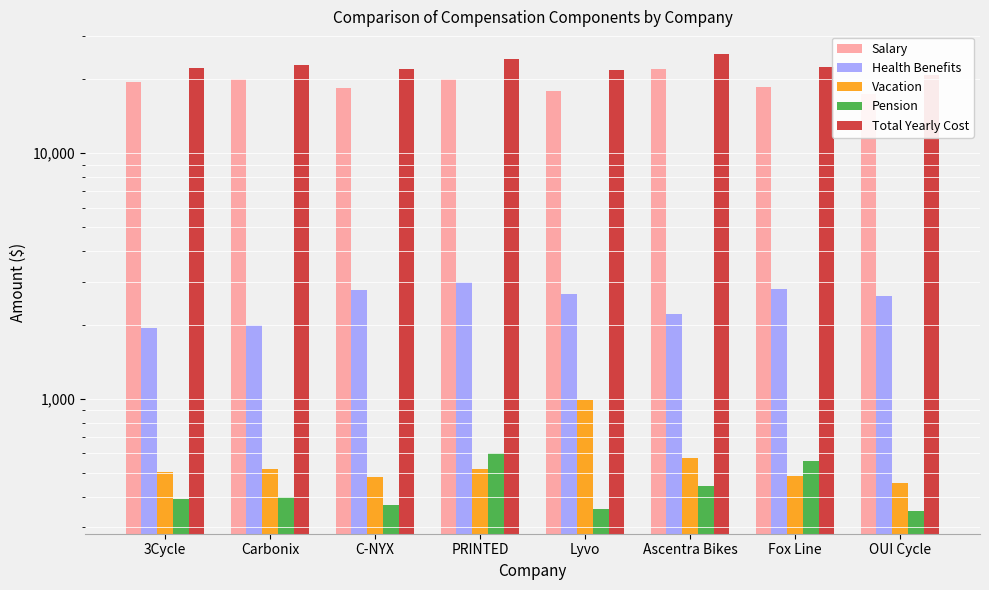

Reading left to right, what are all the values shown in this chart?

Salary: 3Cycle=19500.0	Carbonix=20000.0	C-NYX=18500.0	PRINTED=20000.0	Lyvo=17850.0	Ascentra Bikes=22100.0	Fox Line=18700.0	OUI Cycle=17500.0
Health Benefits: 3Cycle=1950.0	Carbonix=2000.0	C-NYX=2775.0	PRINTED=3000.0	Lyvo=2677.5	Ascentra Bikes=2210.0	Fox Line=2805.0	OUI Cycle=2625.0
Vacation: 3Cycle=505.2	Carbonix=518.2	C-NYX=479.3	PRINTED=518.2	Lyvo=991.3	Ascentra Bikes=572.6	Fox Line=484.5	OUI Cycle=453.4
Pension: 3Cycle=390.0	Carbonix=400.0	C-NYX=370.0	PRINTED=600.0	Lyvo=357.0	Ascentra Bikes=442.0	Fox Line=561.0	OUI Cycle=350.0
Total Yearly Cost: 3Cycle=22345.2	Carbonix=22918.2	C-NYX=22124.3	PRINTED=24118.2	Lyvo=21875.8	Ascentra Bikes=25324.6	Fox Line=22550.5	OUI Cycle=20928.4